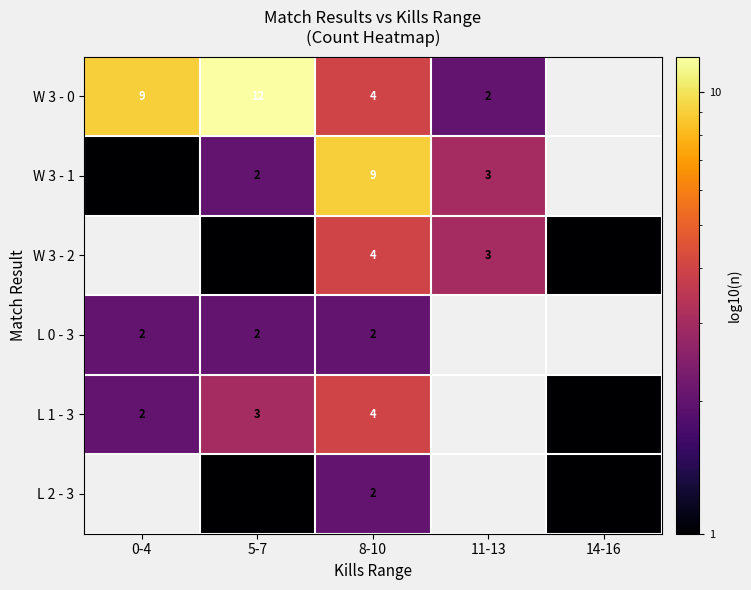

The value of L 2 - 3 at 8-10 is 2. True or false?

True